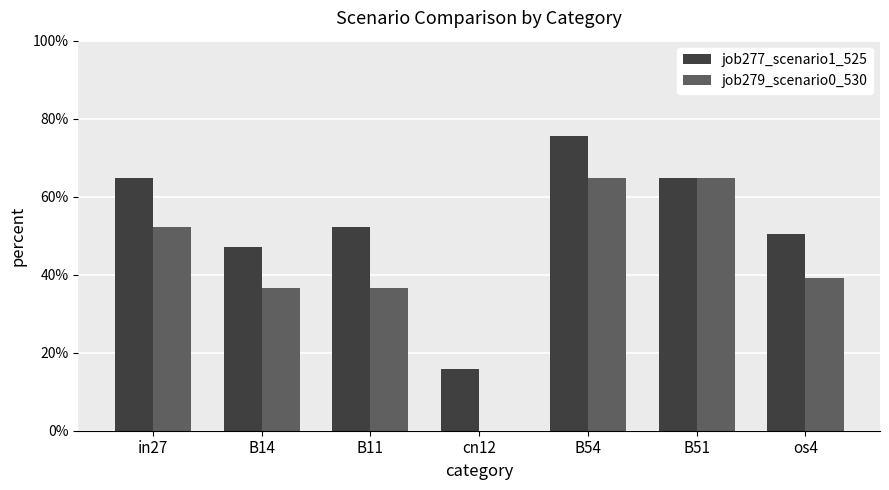

The job279_scenario0_530 series shows 0.0 at cn12. True or false?

True